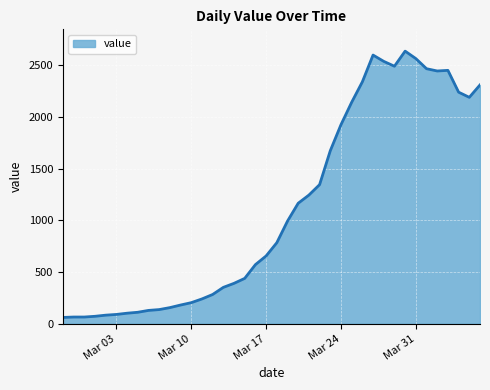

What is the difference between the maximum and minimum values?

2577